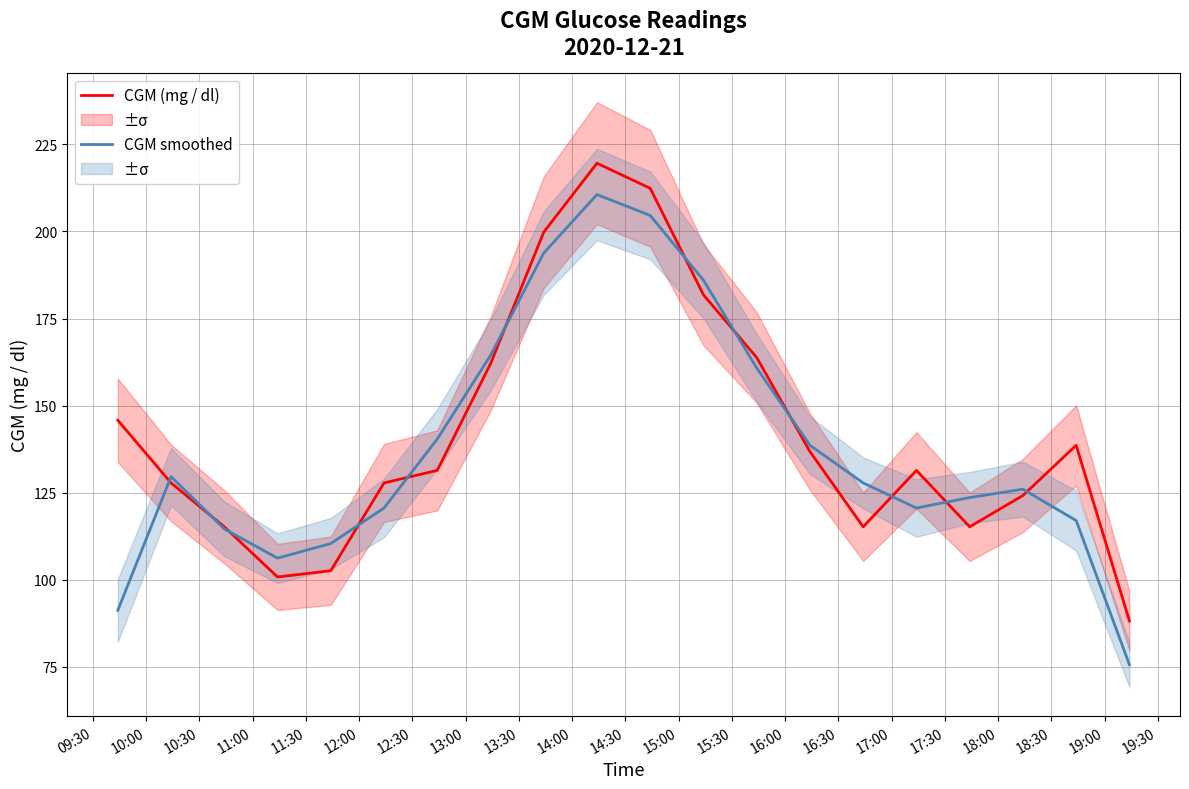

What is the minimum value for CGM smoothed?

75.6